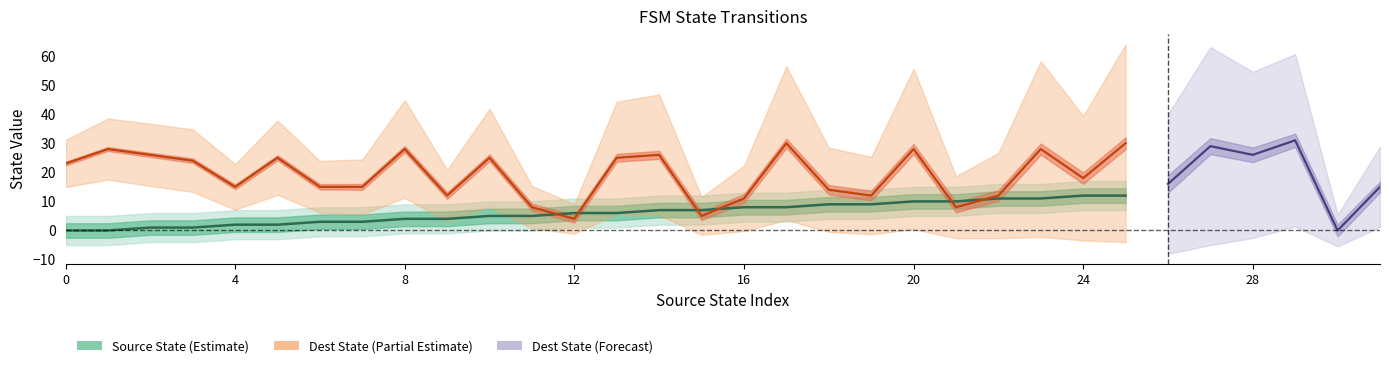

What is the value of the source_state point at the 23rd from the left?

11